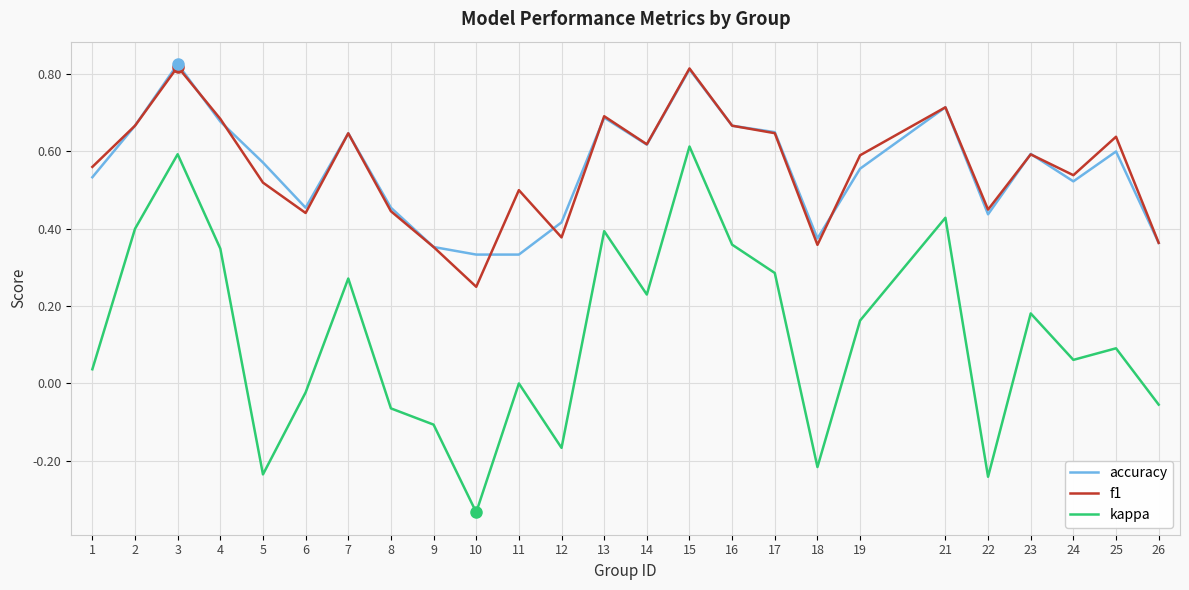

Which series has the largest range (max minus min)?

kappa